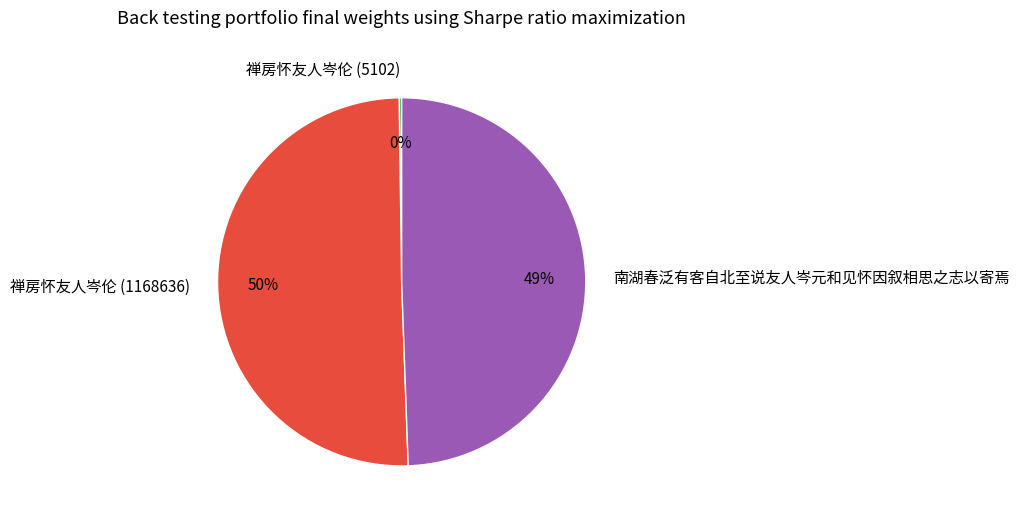

Which slice is the largest?

禅房怀友人岑伦 (1168636)